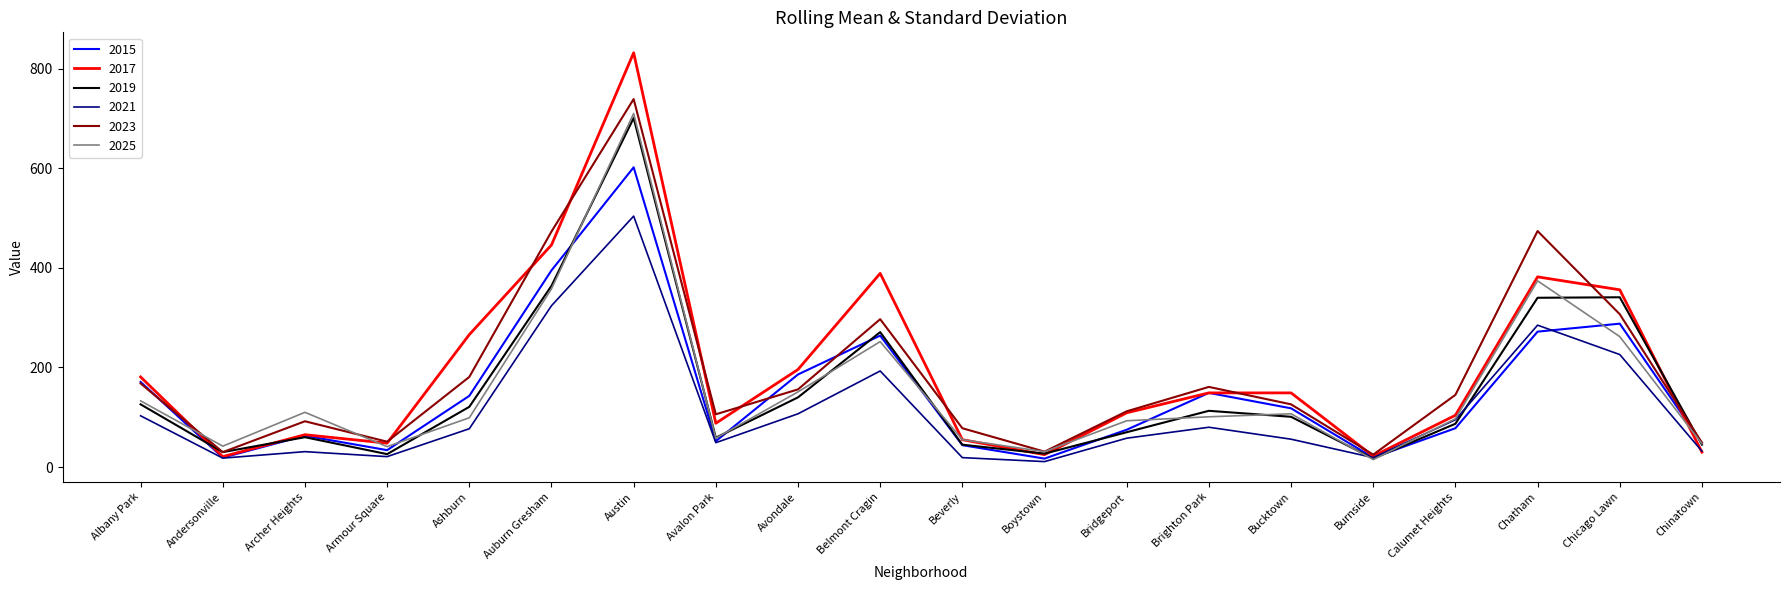

Which category has the highest value across all series?

Austin